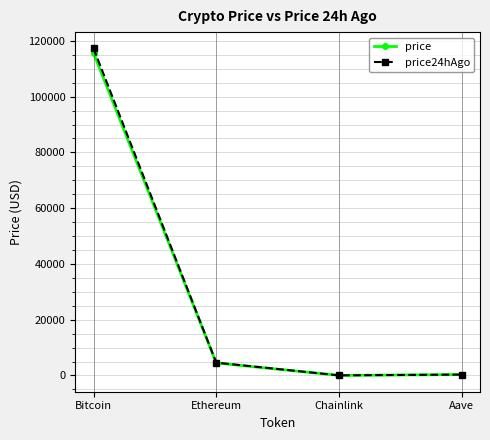

How many values in the price24hAgo series are below 4600?

2